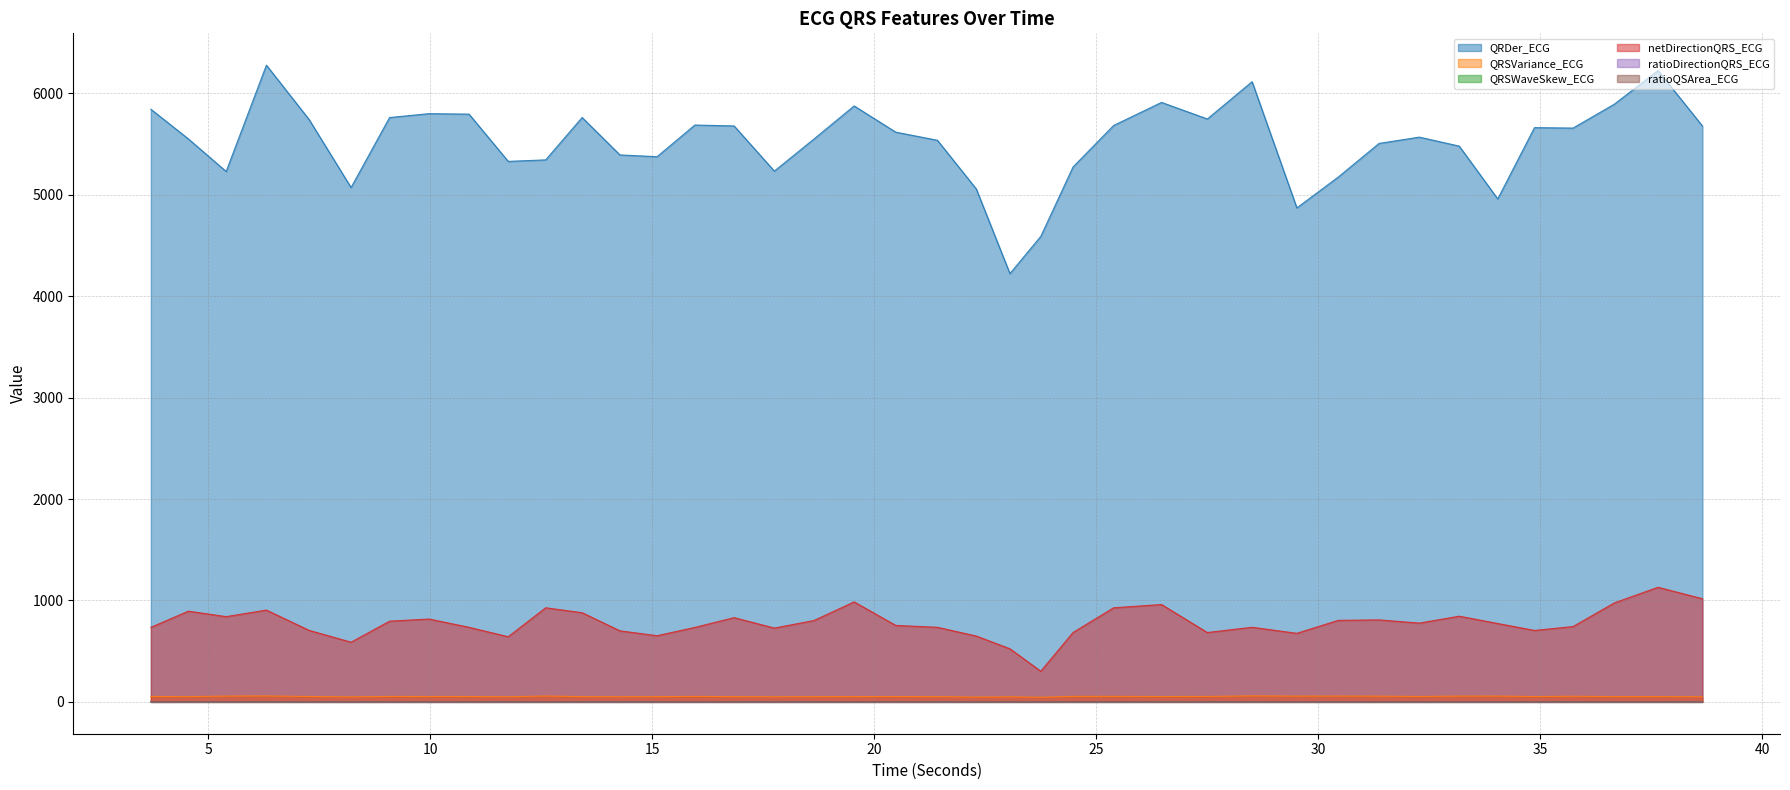

Reading left to right, what are all the values shown in this chart?

QRDer_ECG: 5842.2	5550.1	5228.7	6276.7	5741.3	5070.4	5760.7	5798.9	5794.1	5328.3	5343.2	5761.0	5391.9	5374.7	5686.8	5677.8	5232.6	5548.4	5874.9	5616.5	5536.4	5056.7	4222.0	4589.3	5273.6	5682.4	5909.6	5746.4	6113.7	4869.9	5172.9	5505.5	5567.4	5478.9	4958.5	5661.1	5656.7	5892.3	6223.5	5677.1
QRSVariance_ECG: 53.4	51.9	57.5	58.8	53.1	49.3	53.5	53.1	53.2	50.3	58.2	51.7	50.3	51.8	54.0	51.9	49.8	51.6	52.5	52.9	51.7	47.8	50.1	45.9	54.4	54.6	52.8	53.6	59.6	57.1	57.7	56.6	53.4	57.3	57.4	52.6	55.8	52.1	52.5	50.1
QRSWaveSkew_ECG: 1.4	1.3	1.3	1.2	1.4	1.4	1.4	1.3	1.4	1.4	1.2	1.3	1.4	1.4	1.3	1.4	1.4	1.4	1.4	1.3	1.4	1.4	1.3	1.4	1.3	1.2	1.3	1.3	1.3	1.3	1.3	1.3	1.3	1.2	1.3	1.4	1.3	1.3	1.3	1.4
netDirectionQRS_ECG: 734.9	894.4	840.4	905.2	705.2	588.6	795.9	816.9	735.1	642.4	927.8	879.2	700.6	652.2	734.3	830.6	727.8	801.9	985.8	753.8	735.4	649.4	523.7	302.3	684.5	927.9	959.8	683.8	735.7	675.9	803.6	808.4	776.7	844.8	772.7	704.4	742.6	975.8	1129.9	1016.8
ratioDirectionQRS_ECG: 0.5	0.7	0.5	0.8	0.5	0.5	0.5	0.5	0.5	0.5	0.5	0.5	0.5	0.5	0.5	0.5	0.5	0.5	0.7	0.5	0.5	0.5	0.6	0.5	0.6	0.6	0.8	0.6	0.6	0.5	0.5	0.5	0.5	0.5	0.5	0.5	0.5	0.7	1.3	0.8
ratioQSArea_ECG: 1.9	1.6	1.5	1.2	1.4	1.4	1.4	1.4	1.4	1.4	1.6	1.4	1.4	1.4	1.4	1.4	1.4	1.9	1.9	1.4	1.4	1.4	1.5	1.4	1.9	1.9	1.3	1.1	1.4	1.5	1.5	2.0	1.5	2.0	1.6	1.3	1.1	1.9	1.9	1.5